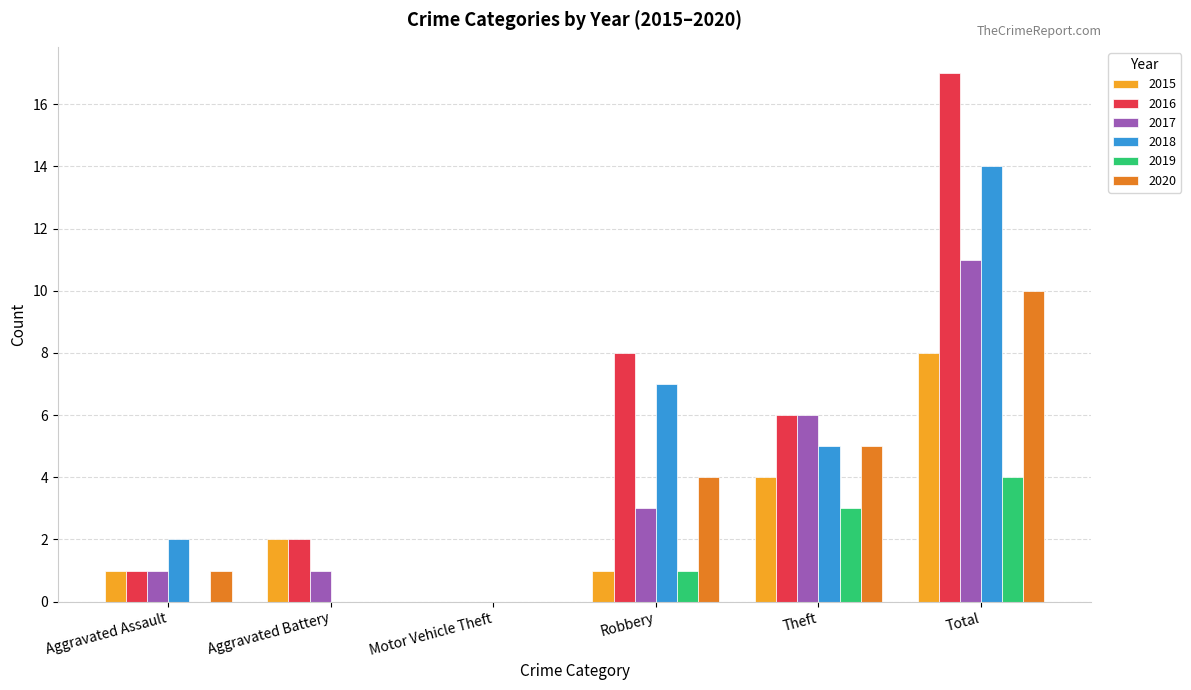

What is the sum of all 2018 values?

28